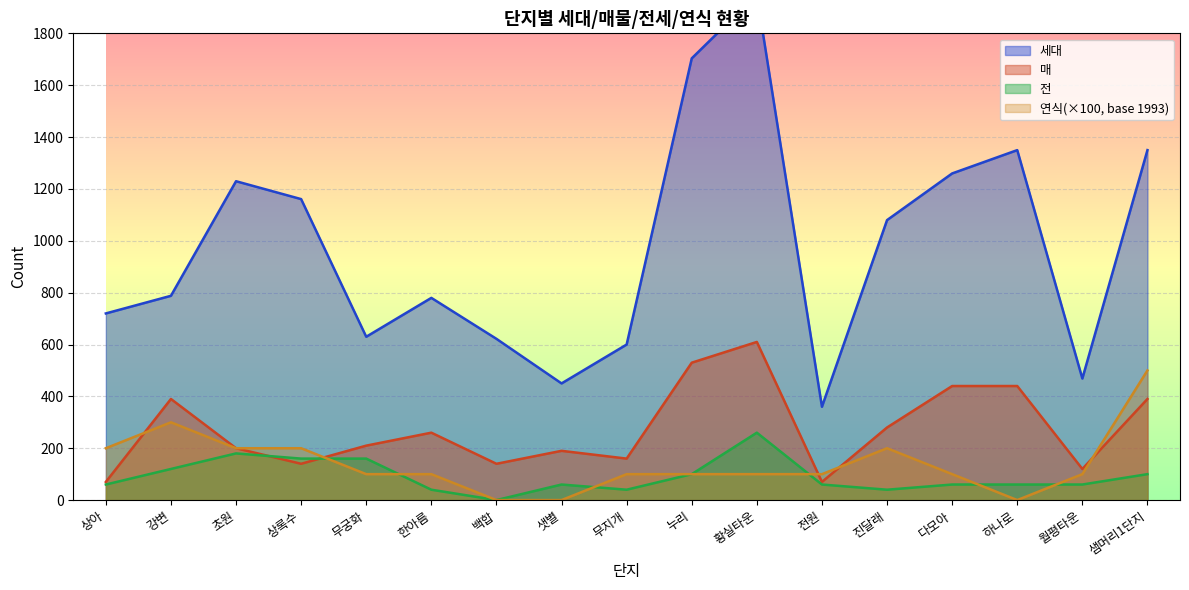

What is the difference between the 전 values at 한아름 and 누리?

60